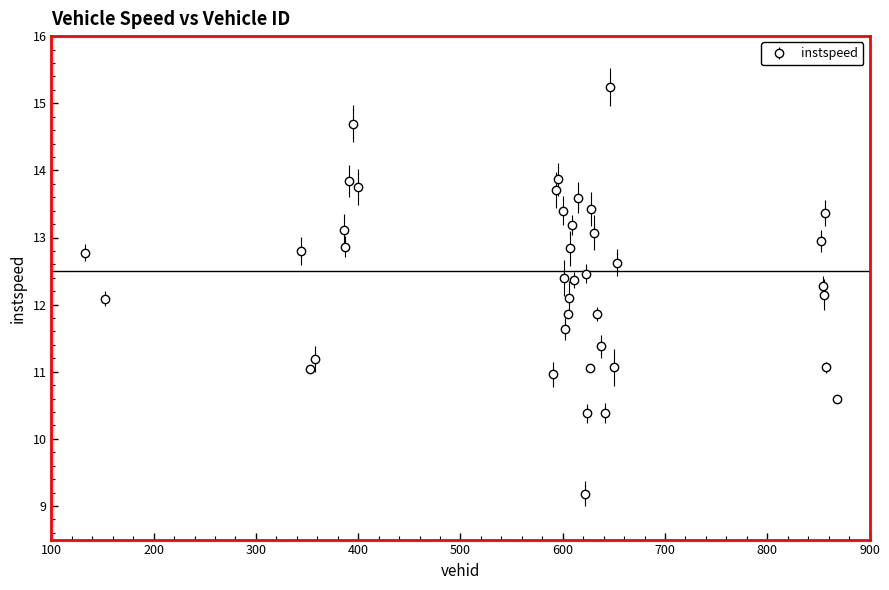

What is the difference between the second highest and second lowest values?

4.3